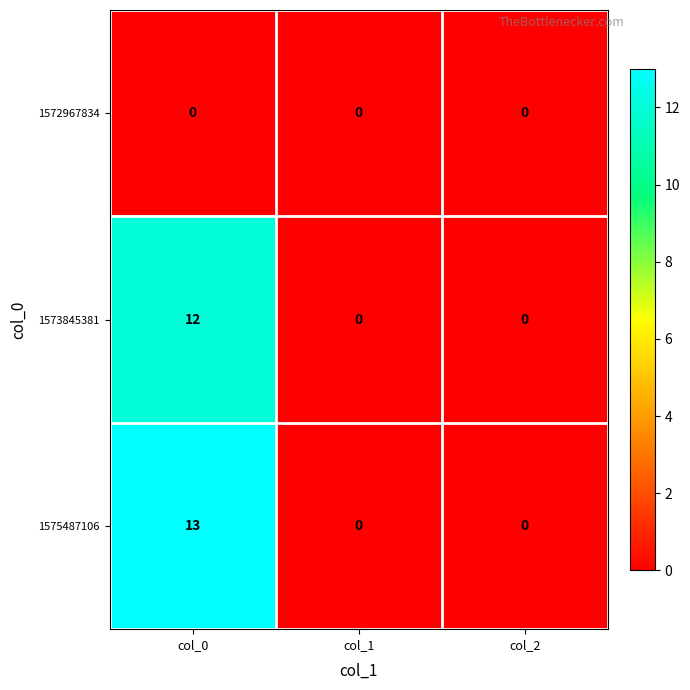

Rank the series by their maximum value, from highest to lowest.

1575487106, 1573845381, 1572967834